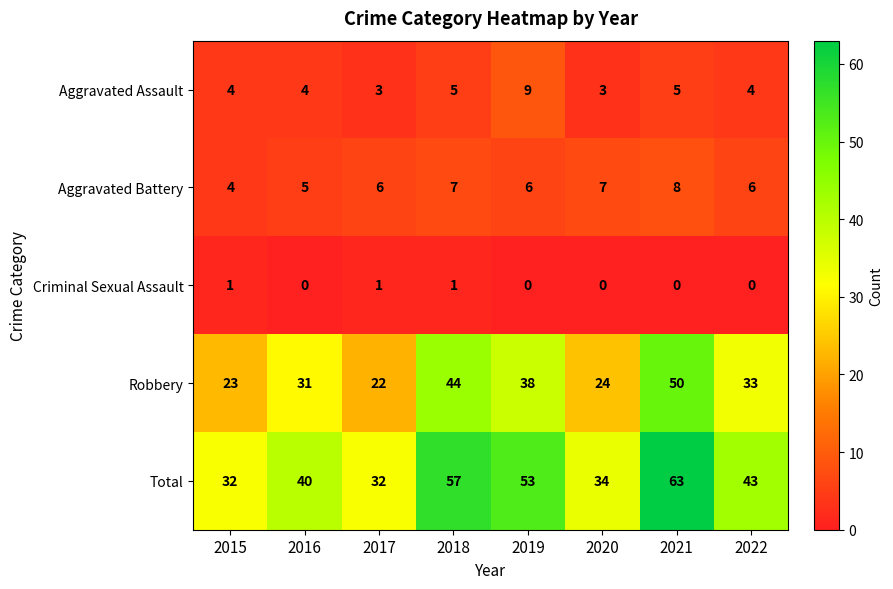

True or false: Aggravated Battery has a value of 7 at 2018.

True